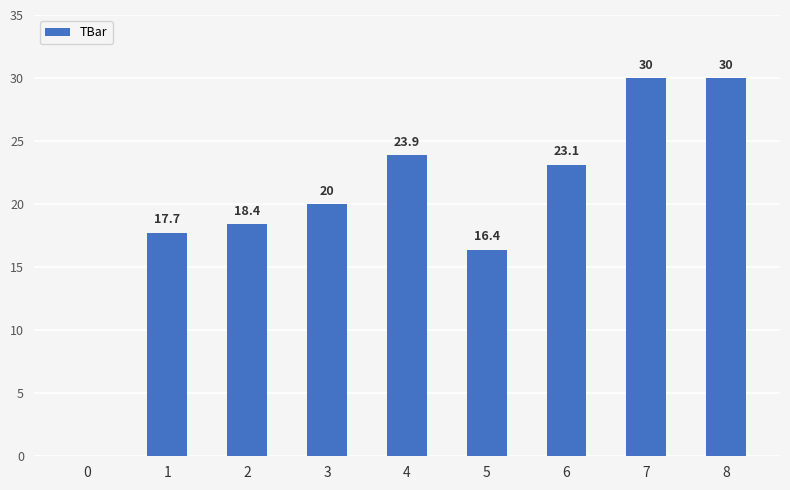

The value at 6 is 23.1. True or false?

True